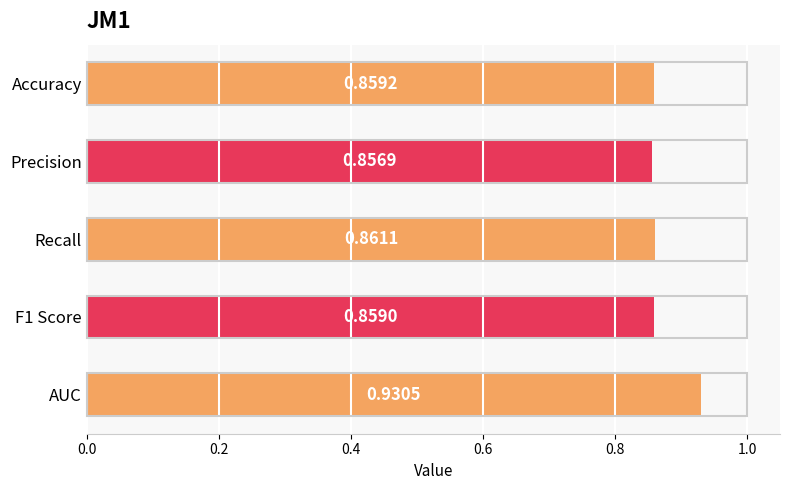

Which label corresponds to the largest value in the chart?

AUC